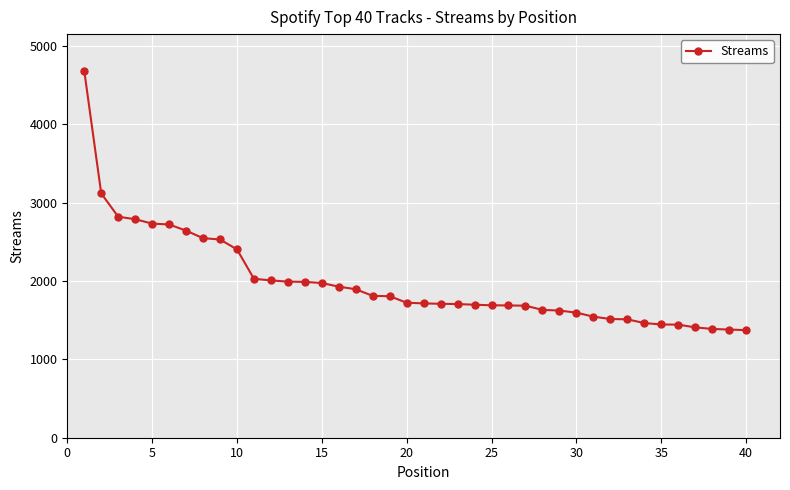

What is the minimum value shown in the chart?

1374